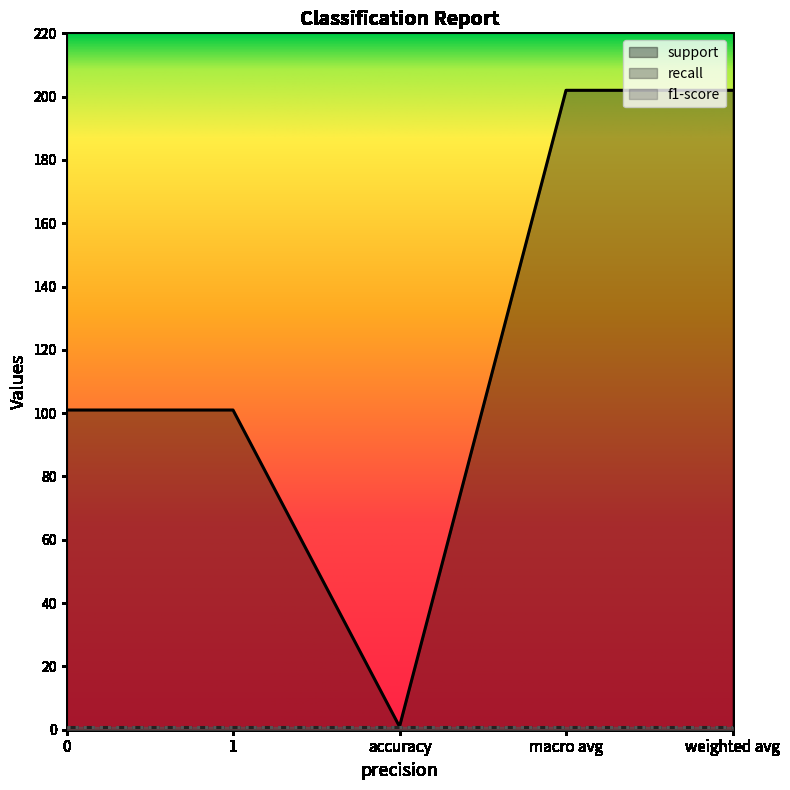

The f1-score series shows 1 at 1. True or false?

True